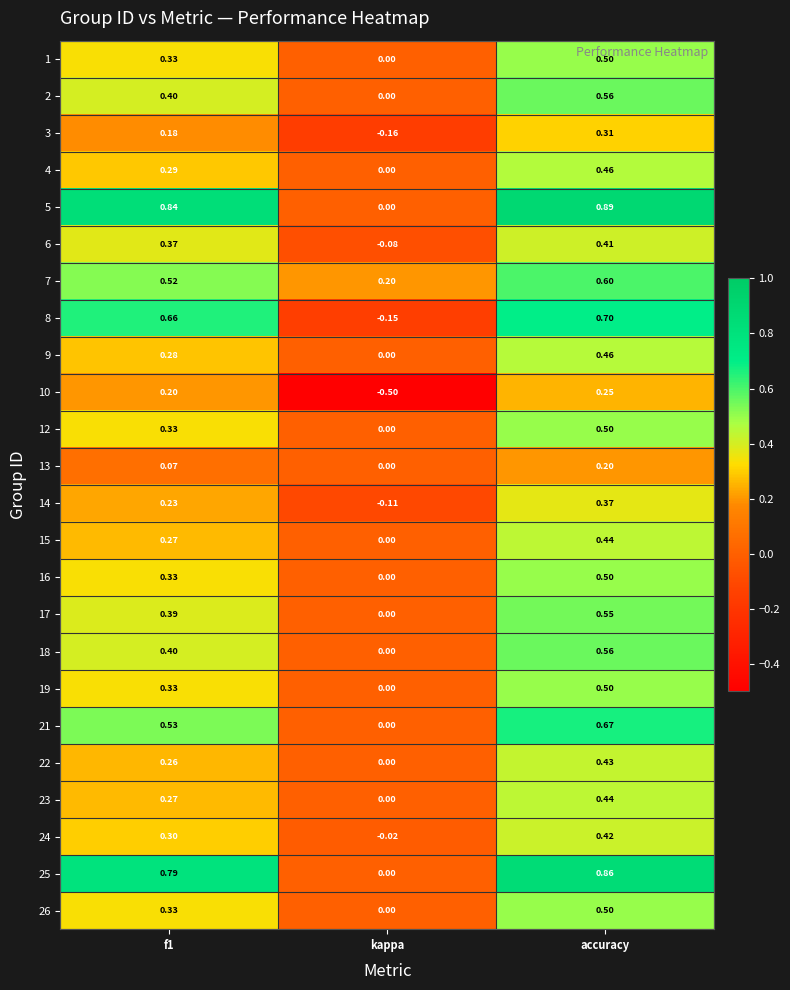

At which category is the sum across all series the highest?

accuracy